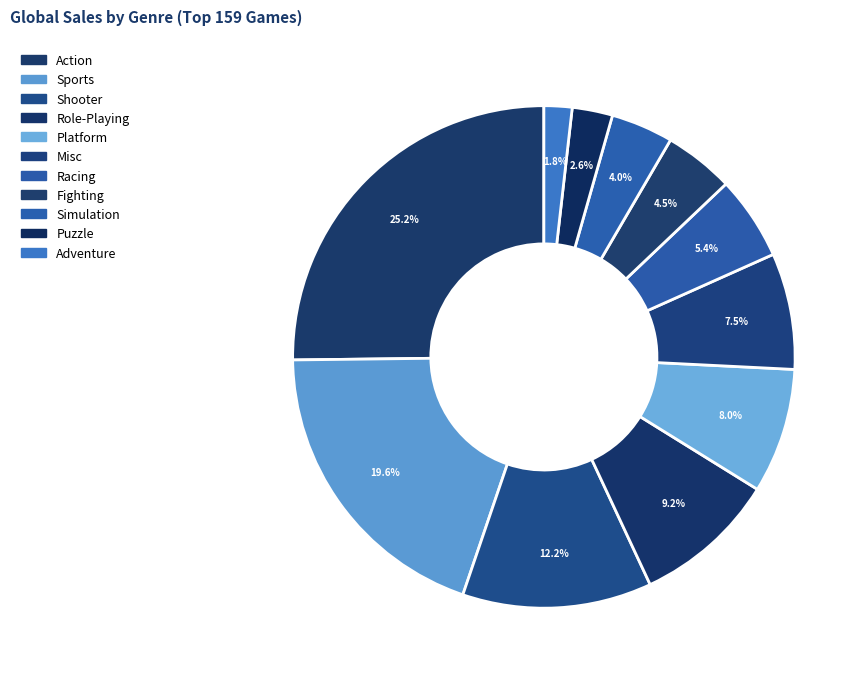

What percentage is the Sports slice, to the nearest percent?

20%